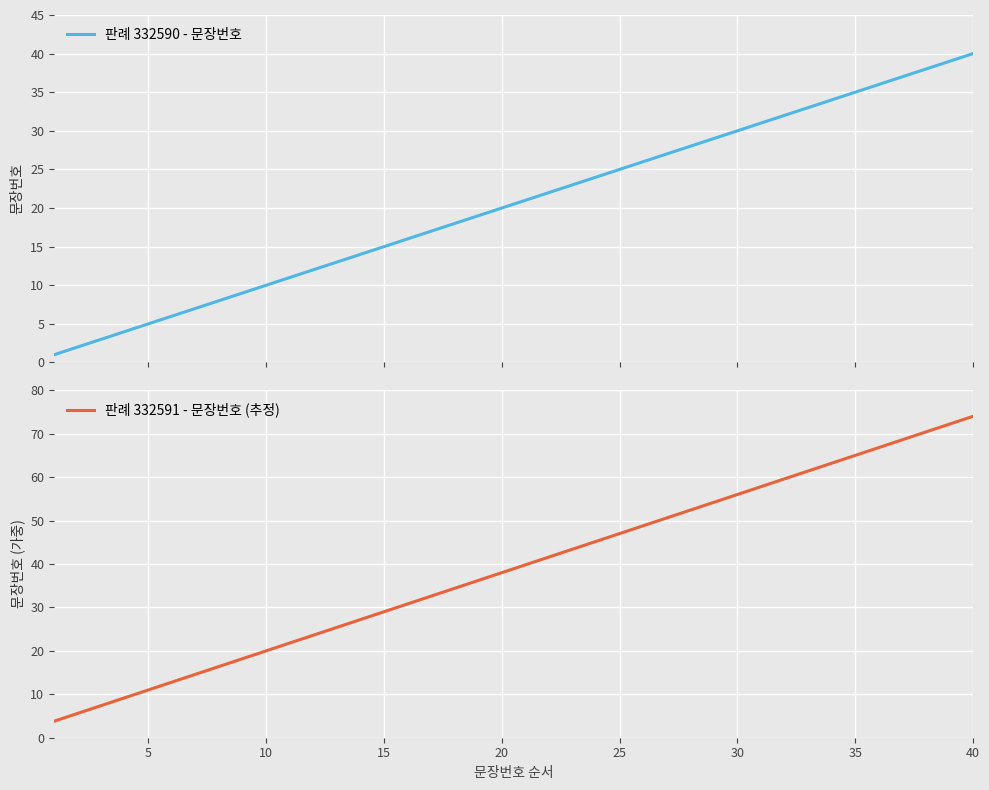

What is the sum of all 판례 332590 - 문장번호 values?

820